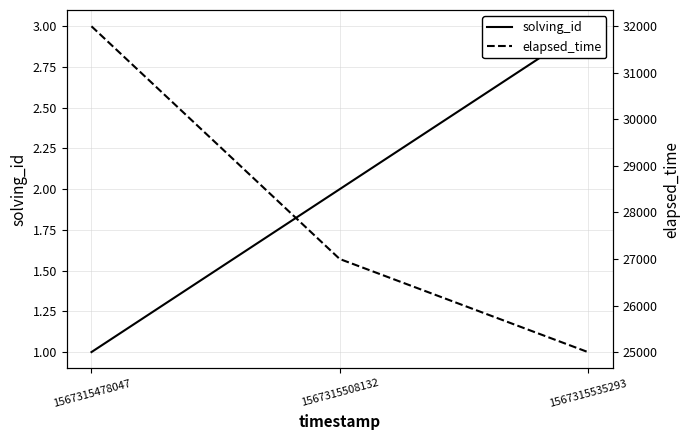

At which label is elapsed_time closest to 28500?

1567315508132